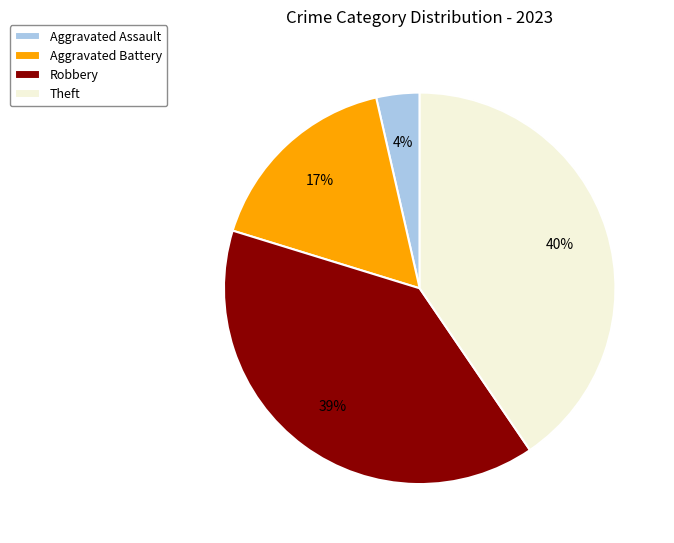

What is the largest slice in the pie chart?

Theft